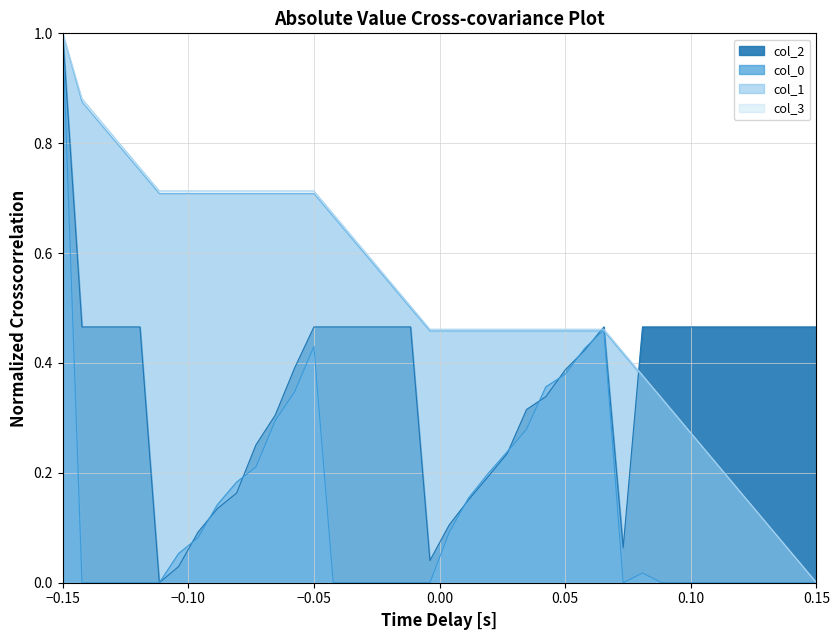

True or false: col_1 has more than 1 points higher than both neighbors.

False